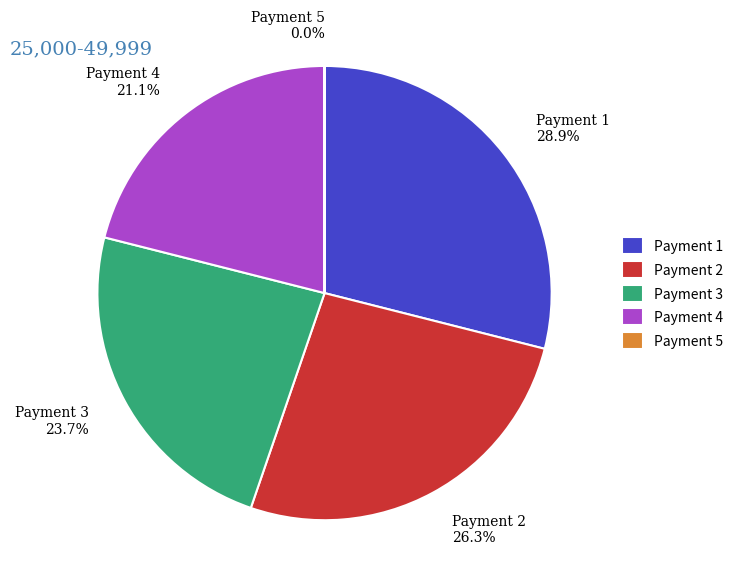

Does Payment 1 28.9% account for over 50% of the chart?

No